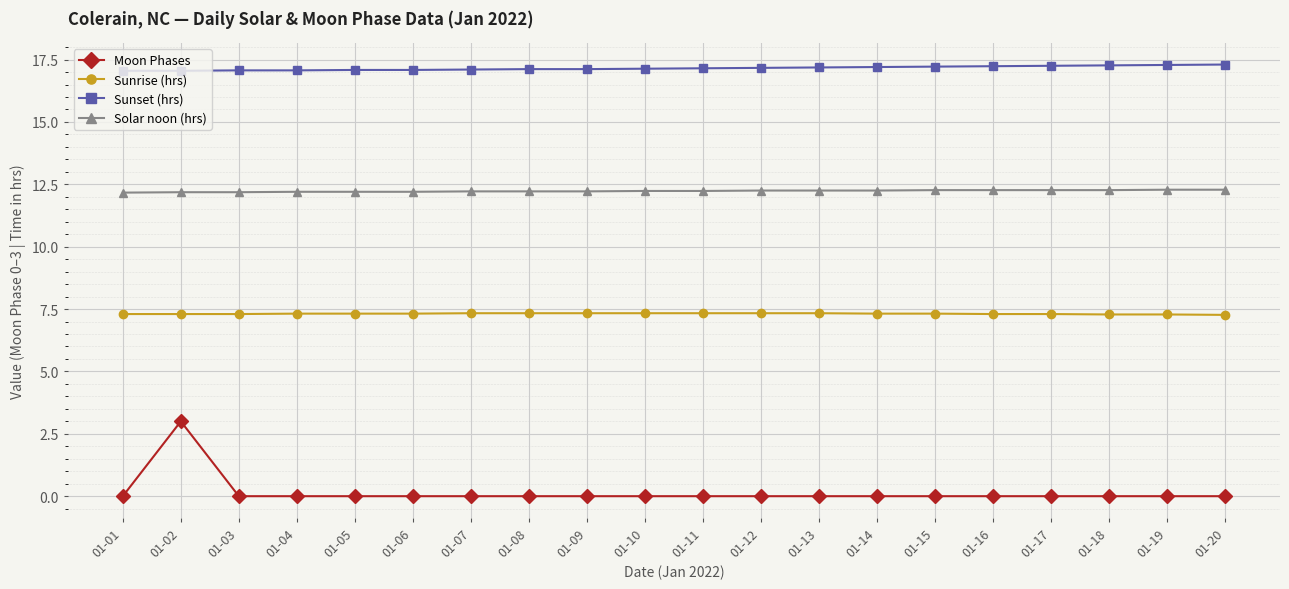

Which series has the widest spread of values?

Moon Phases